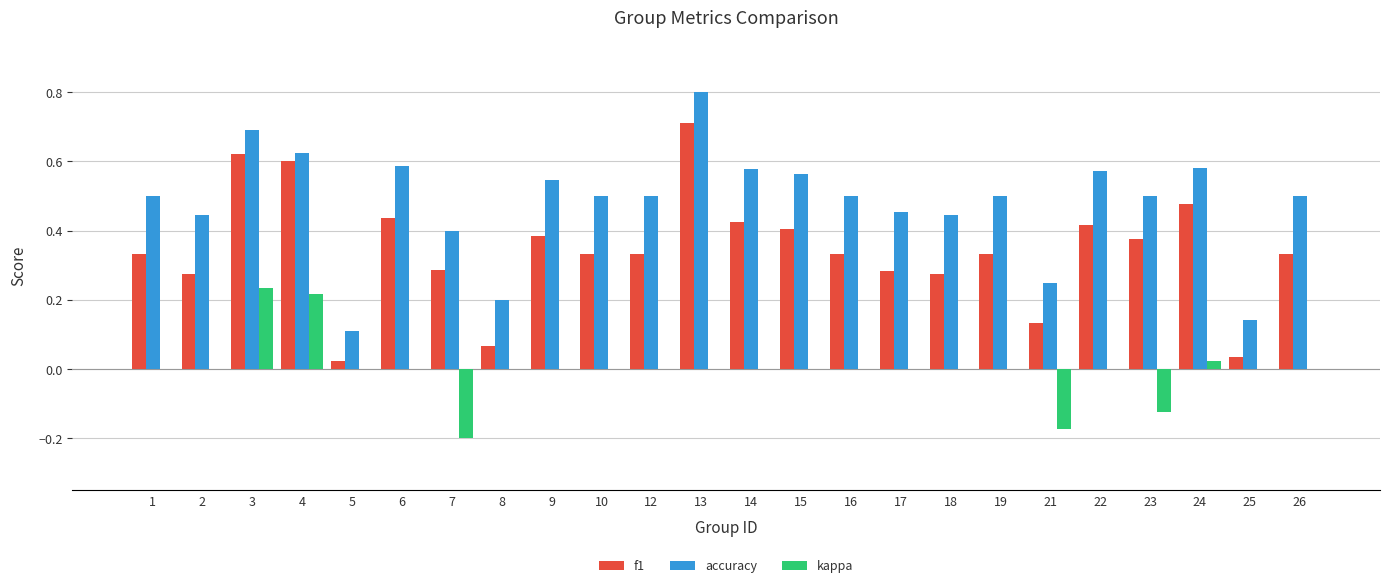

What is the sum of all accuracy values?

11.5